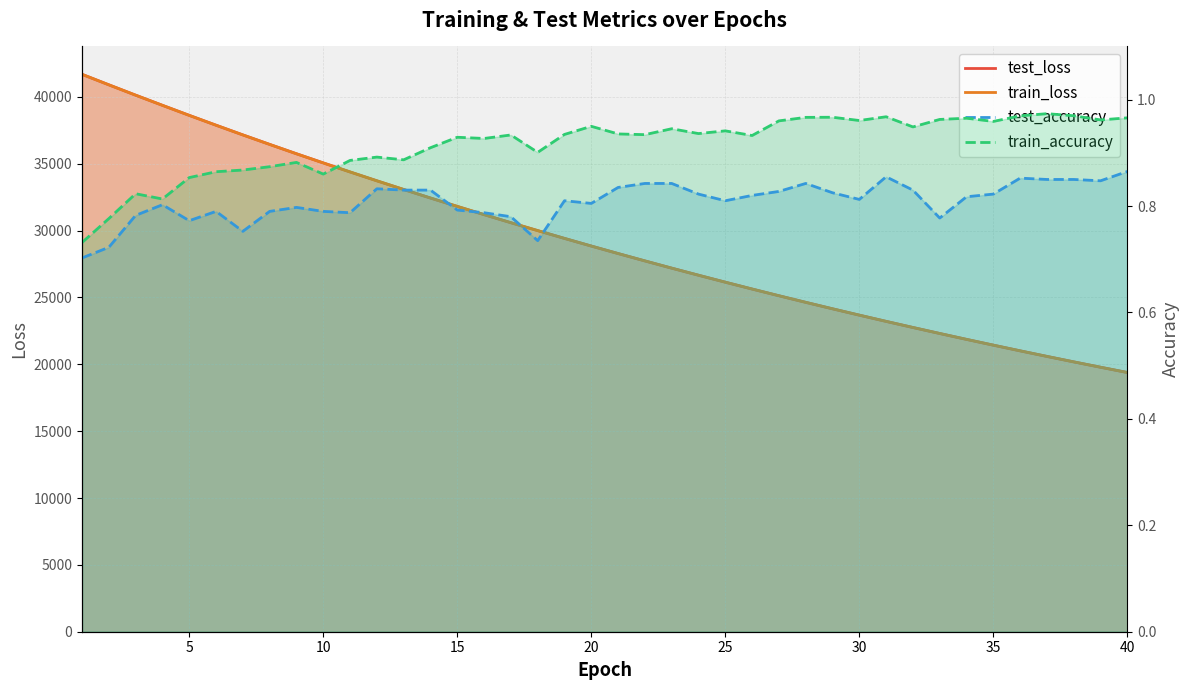

True or false: test_accuracy and train_accuracy cross at least once.

False